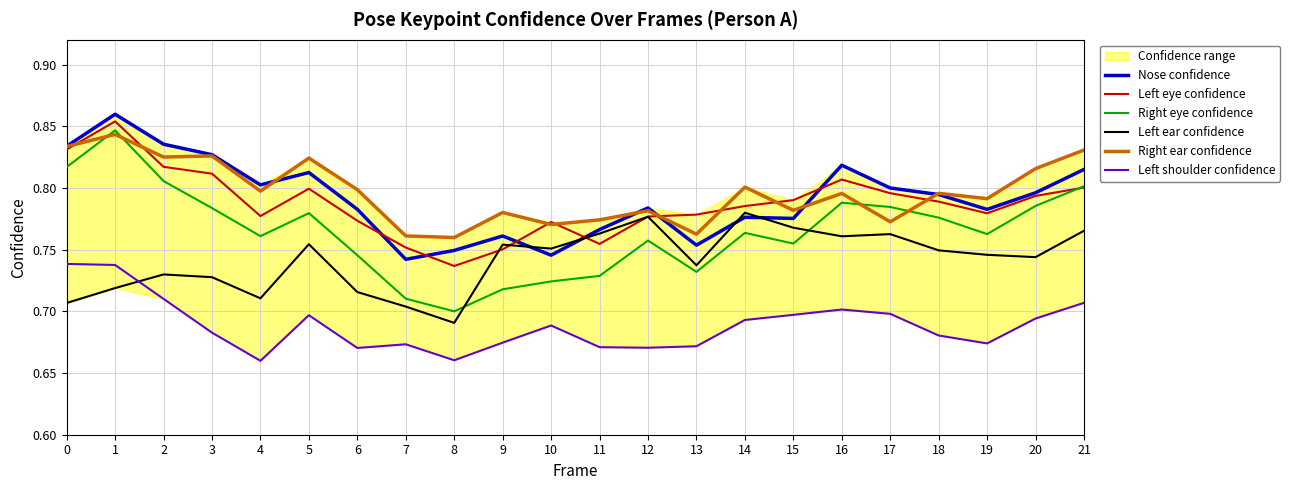

Rank the series by their maximum value, from lowest to highest.

Left shoulder confidence, Left ear confidence, Right ear confidence, Right eye confidence, Left eye confidence, Nose confidence